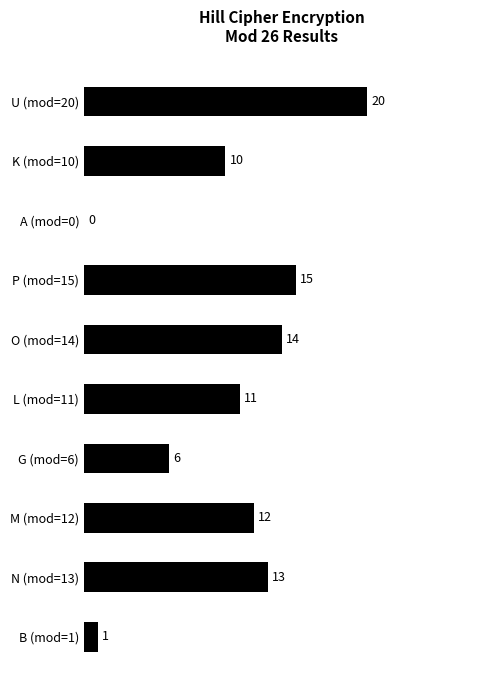

How many series are shown in this chart?

1